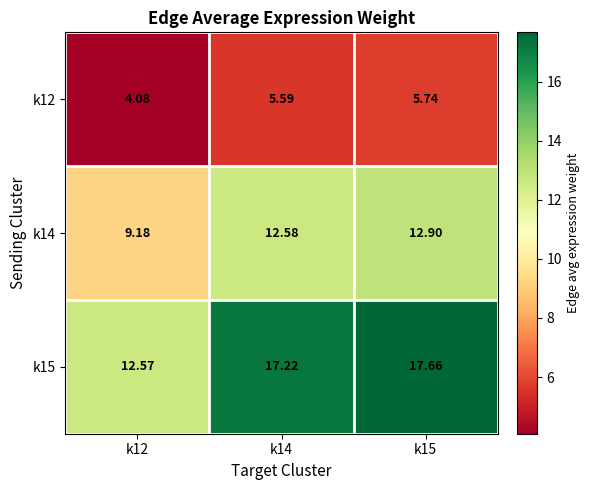

Is the value of k15 at k12 greater than the value of k12 at k15?

Yes